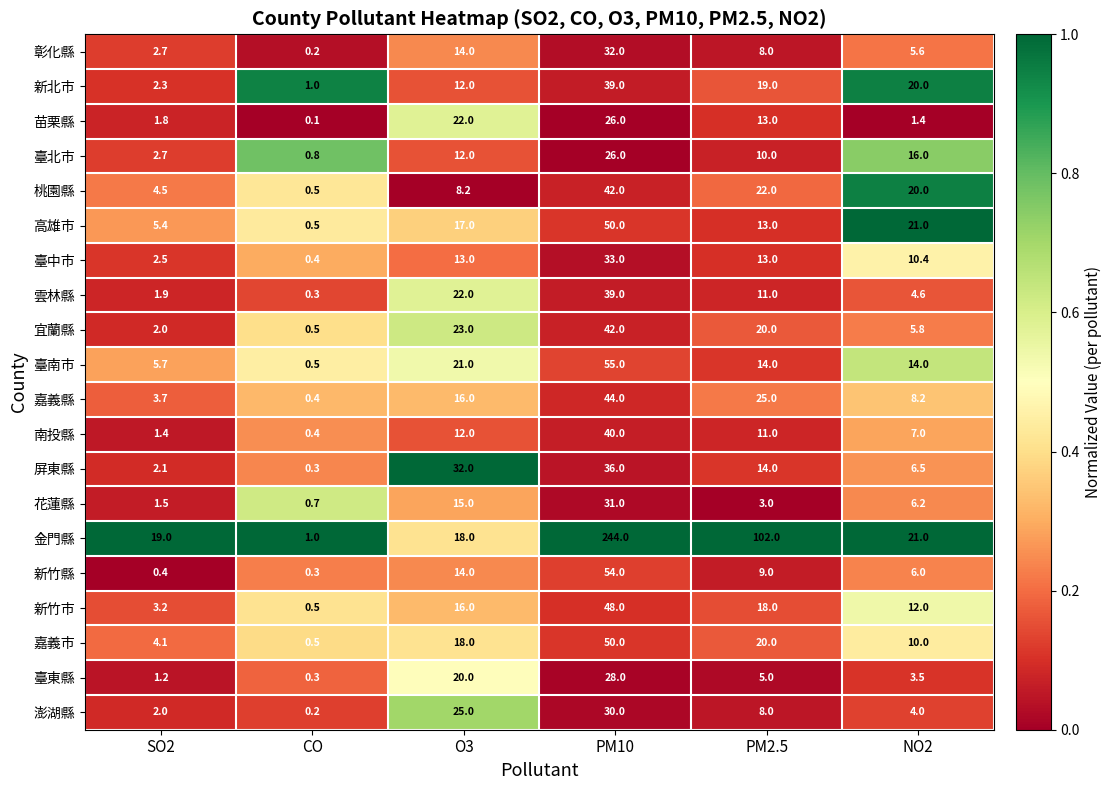

Which series has the largest range (max minus min)?

金門縣